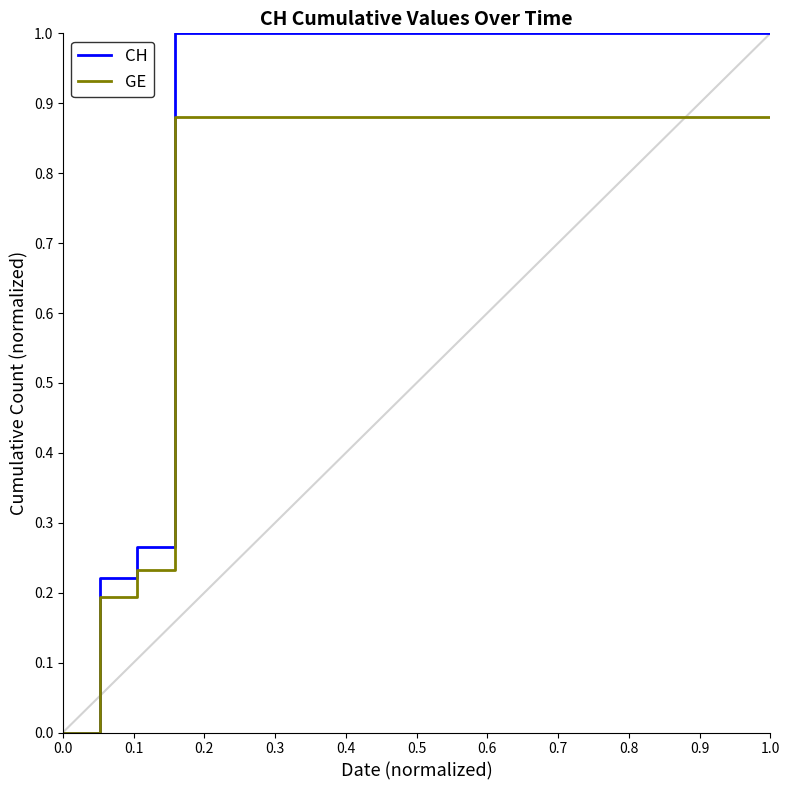

Which series has the largest range (max minus min)?

CH